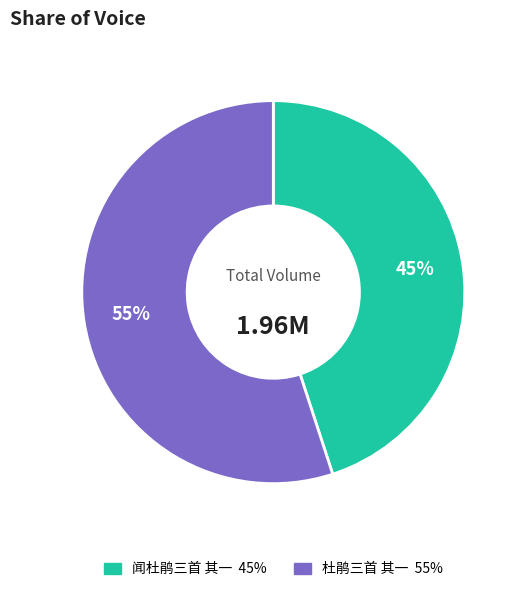

Is the sum of 杜鹃三首 其一 and 闻杜鹃三首 其一 greater than half?

Yes